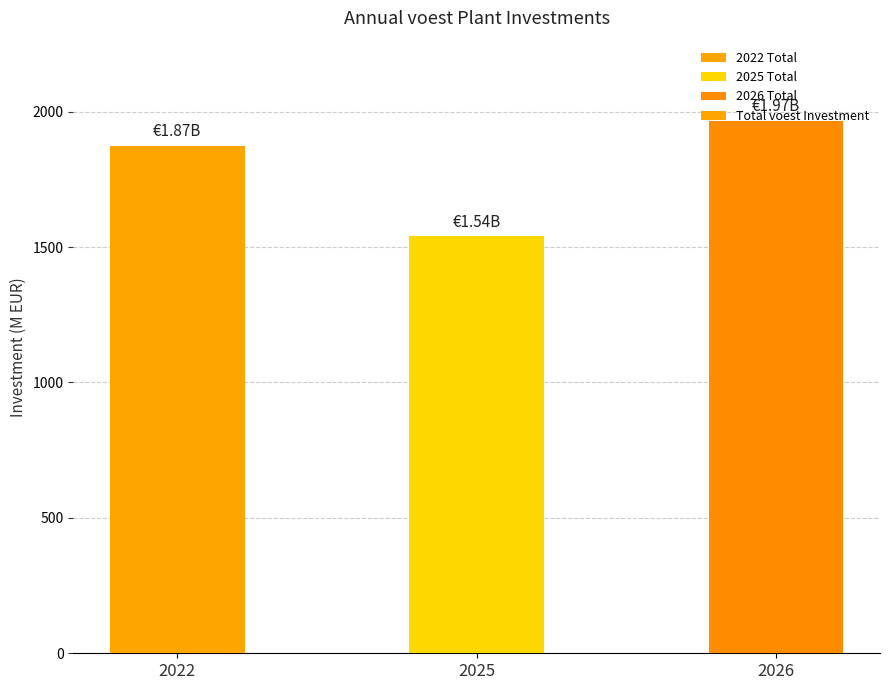

The chart shows a value of 425910060.7 at 2026. True or false?

False